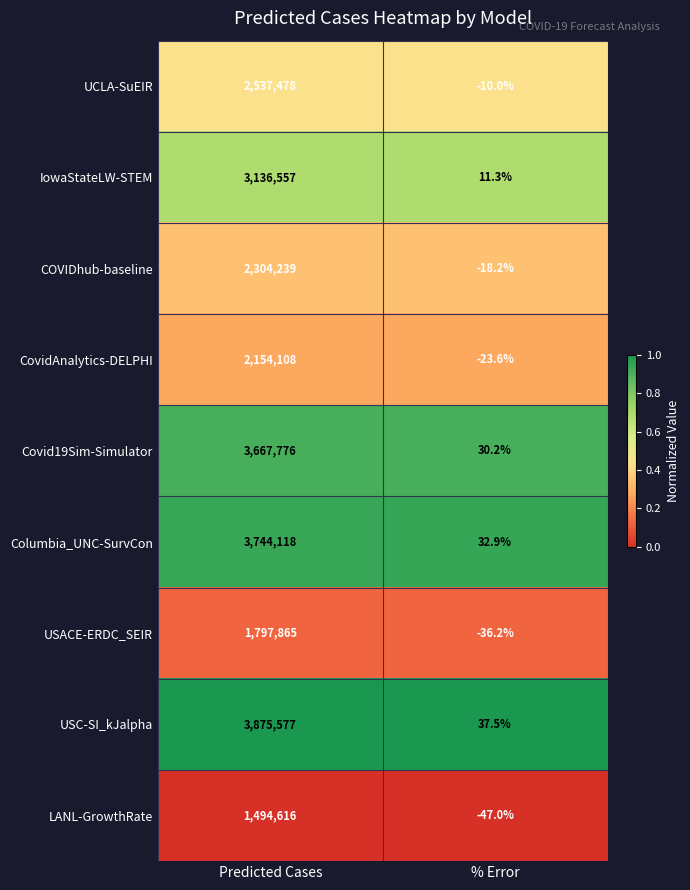

Which series has the widest spread of values?

USC-SI_kJalpha